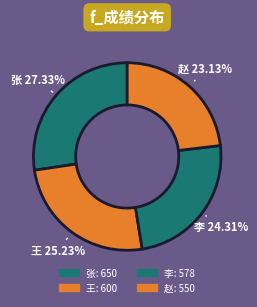

To the nearest percent, what is the difference between the 王 and 张 slice percentages?

2%